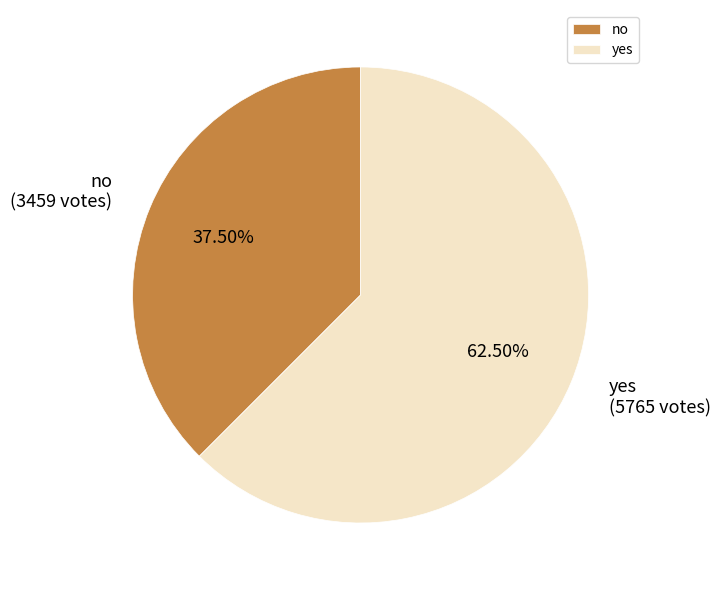

How many segments does this pie chart have?

2